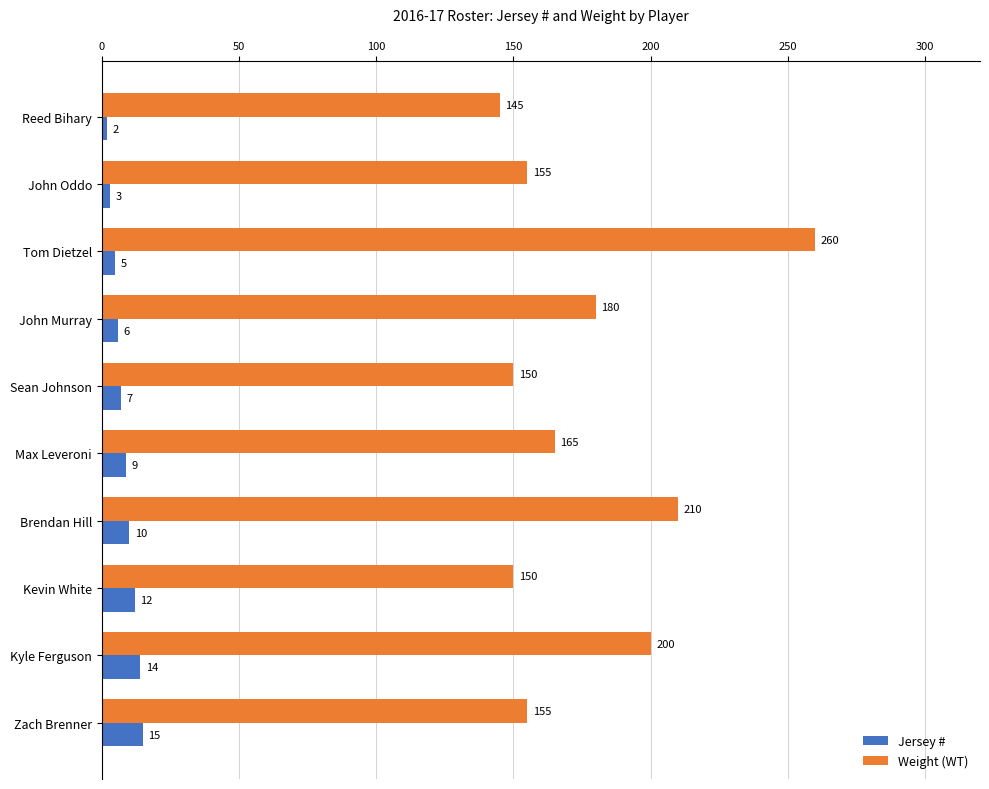

How many series are shown in this chart?

2